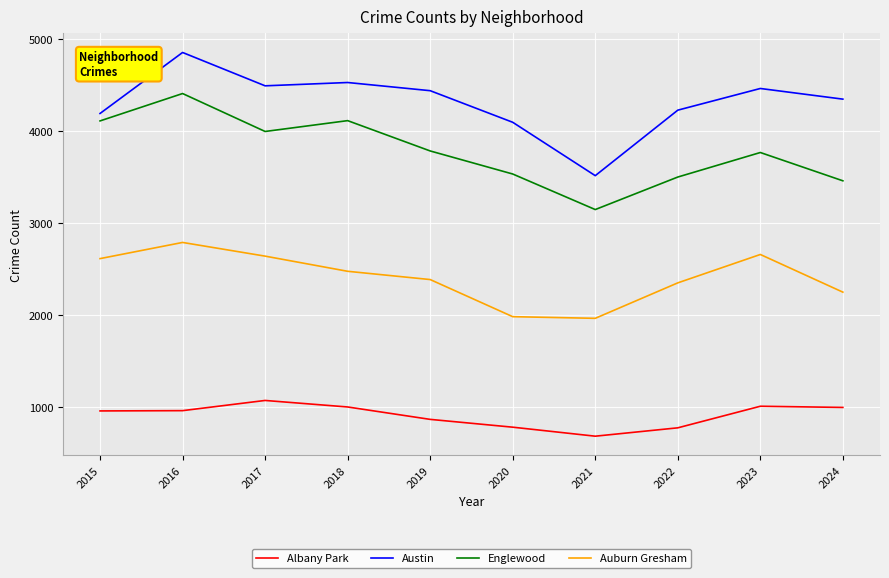

List the series in order of their peak value, highest first.

Austin, Englewood, Auburn Gresham, Albany Park